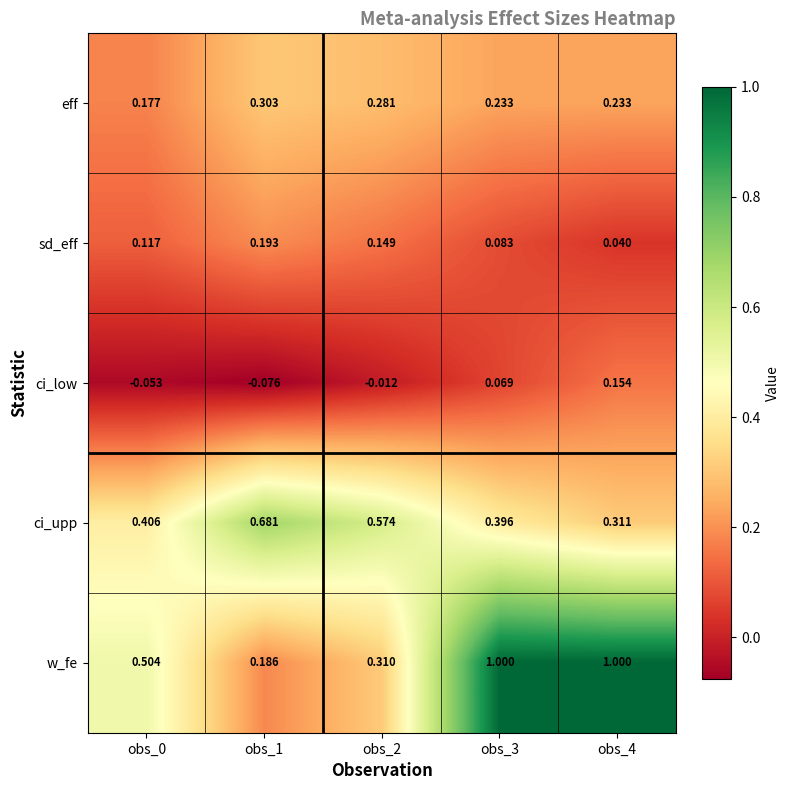

What is the difference between the highest and lowest values at obs_1?

0.8